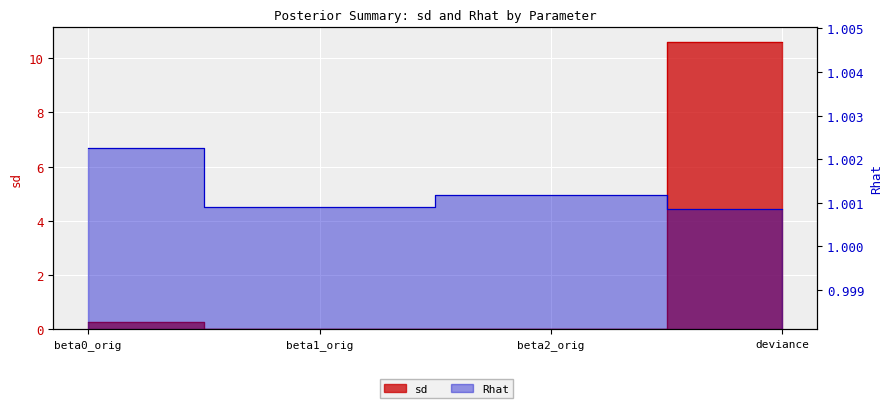

What is the average value of the sd series?

2.7